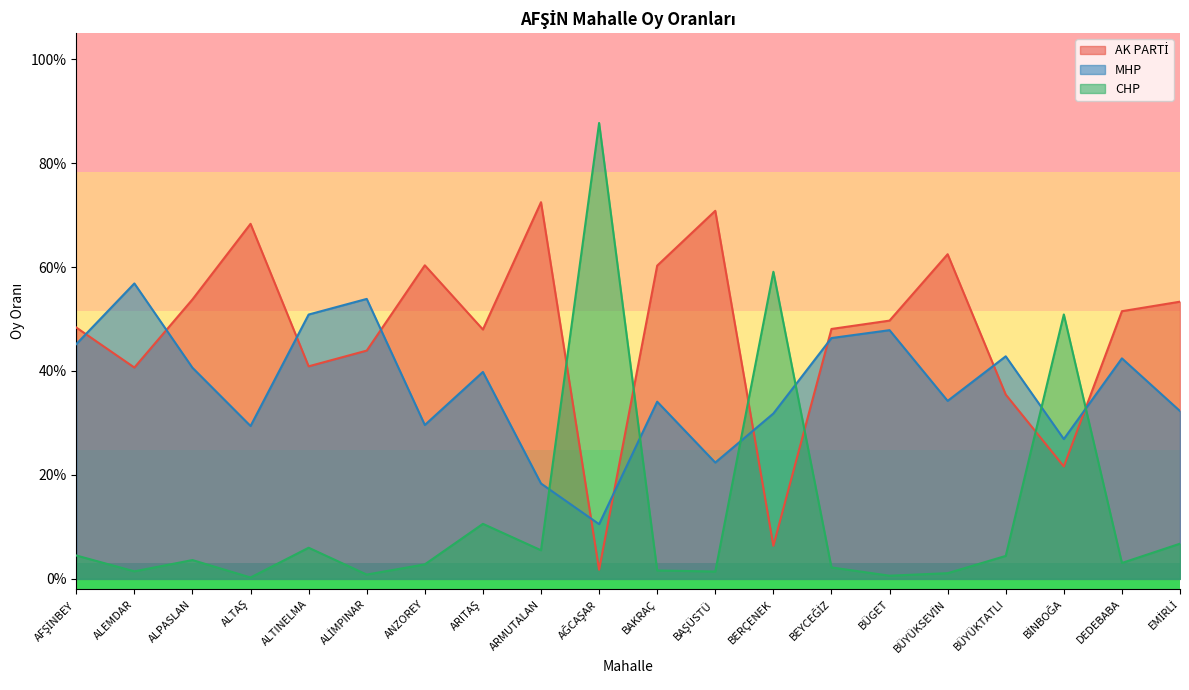

At how many categories does at least one series exceed 0?

20